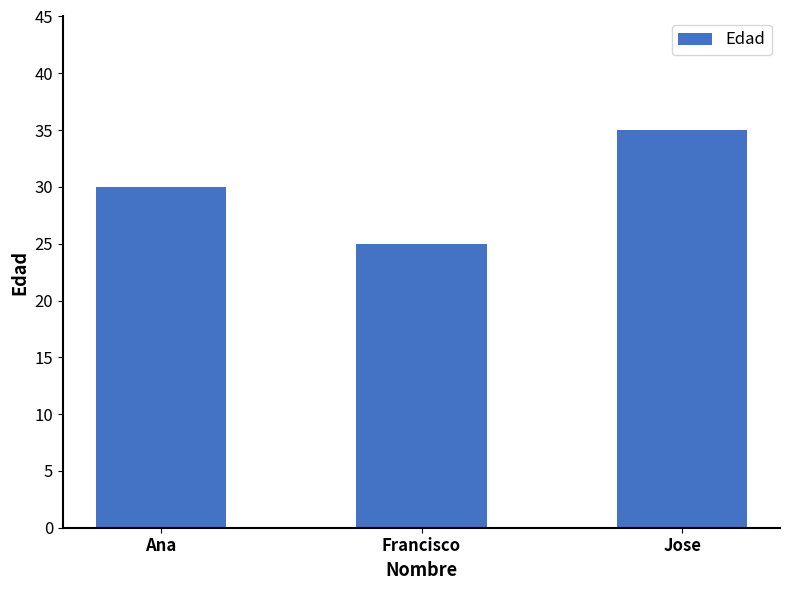

What value does the data have at Jose, to the nearest 10?

40